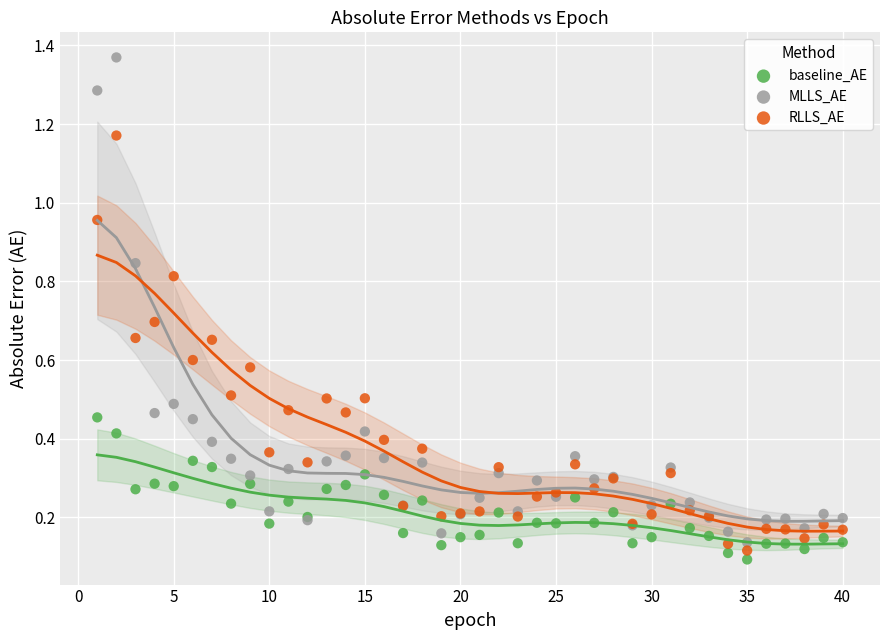

Which series reaches the maximum Y coordinate?

MLLS_AE